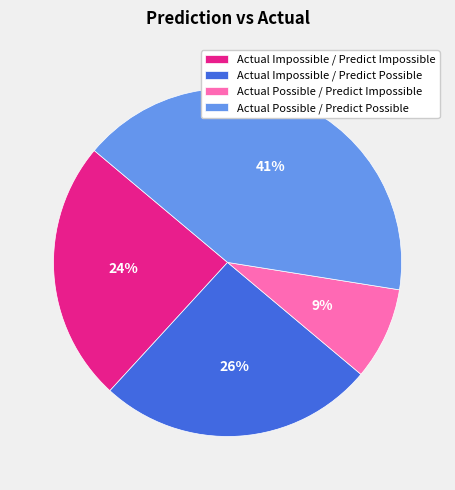

To the nearest percent, what is the difference between the Actual Impossible / Predict Possible and Actual Possible / Predict Impossible slice percentages?

17%